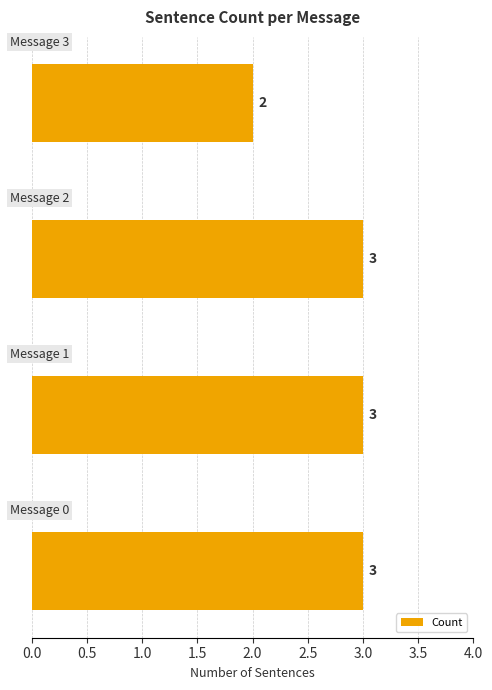

What is the maximum value shown in the chart?

3